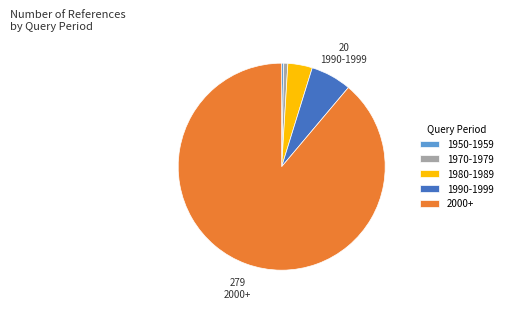

Is the sum of 1950-1959 and 2000+ greater than half?

Yes